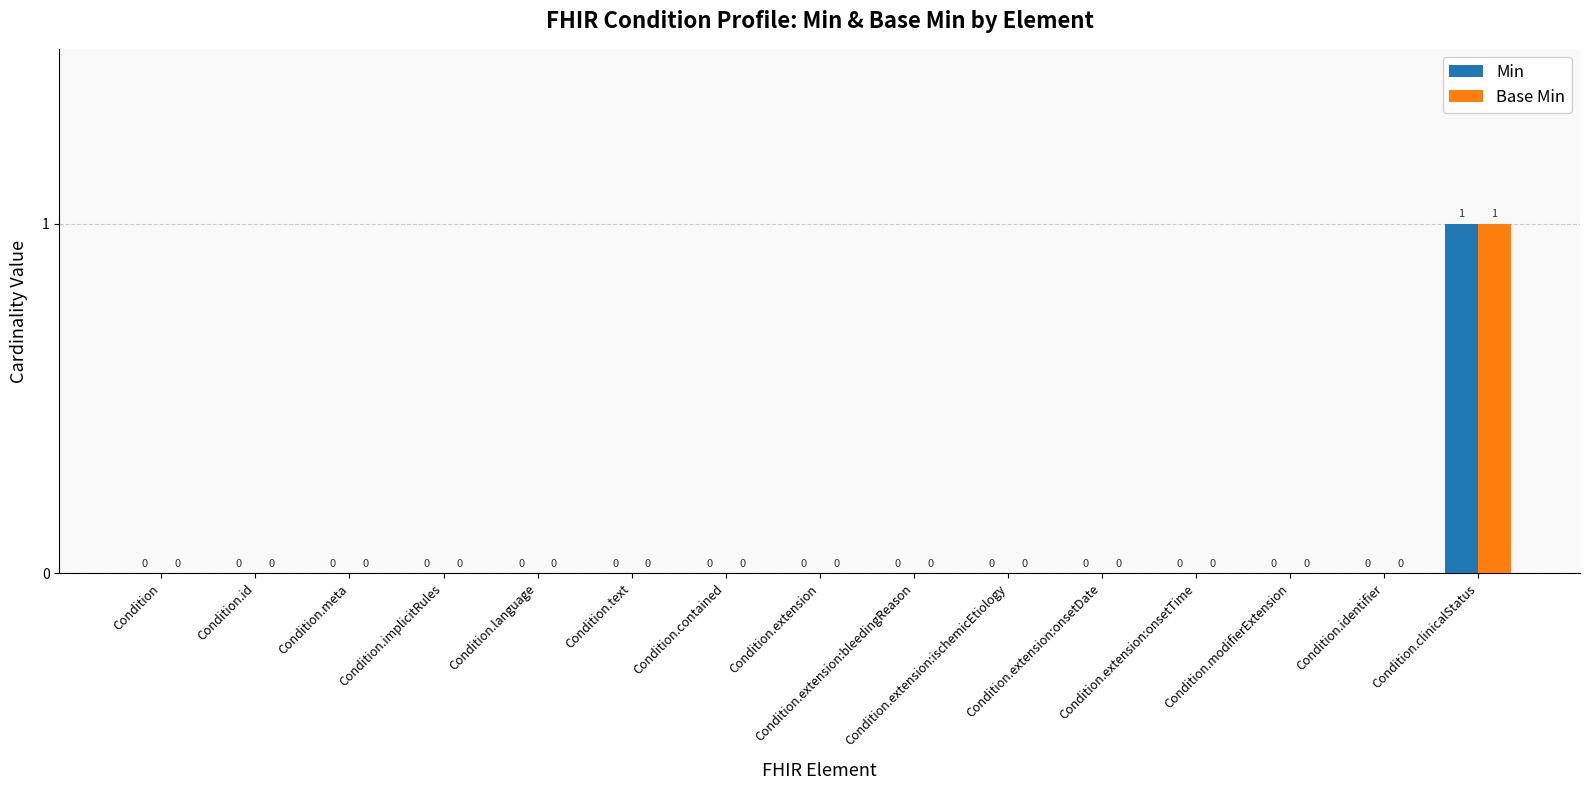

Count the number of data series in this chart.

2